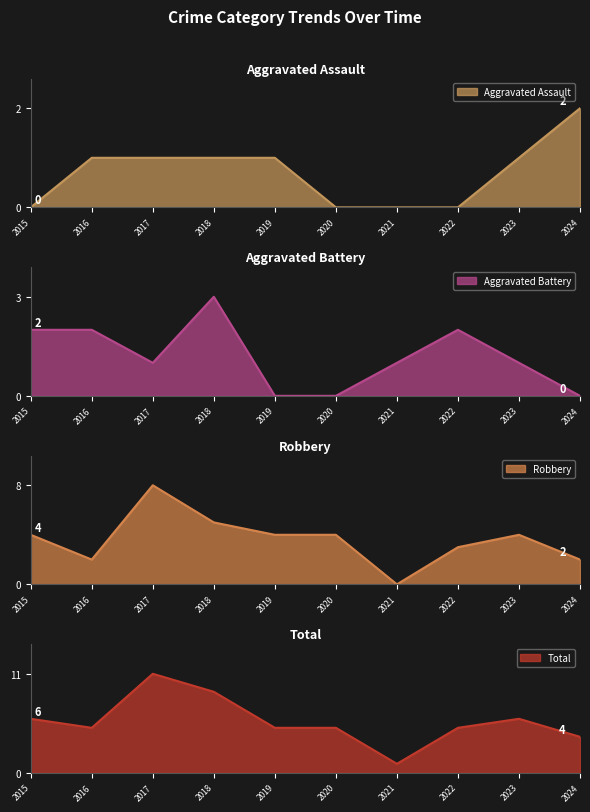

True or false: Aggravated Battery has more than 1 points higher than both neighbors.

True